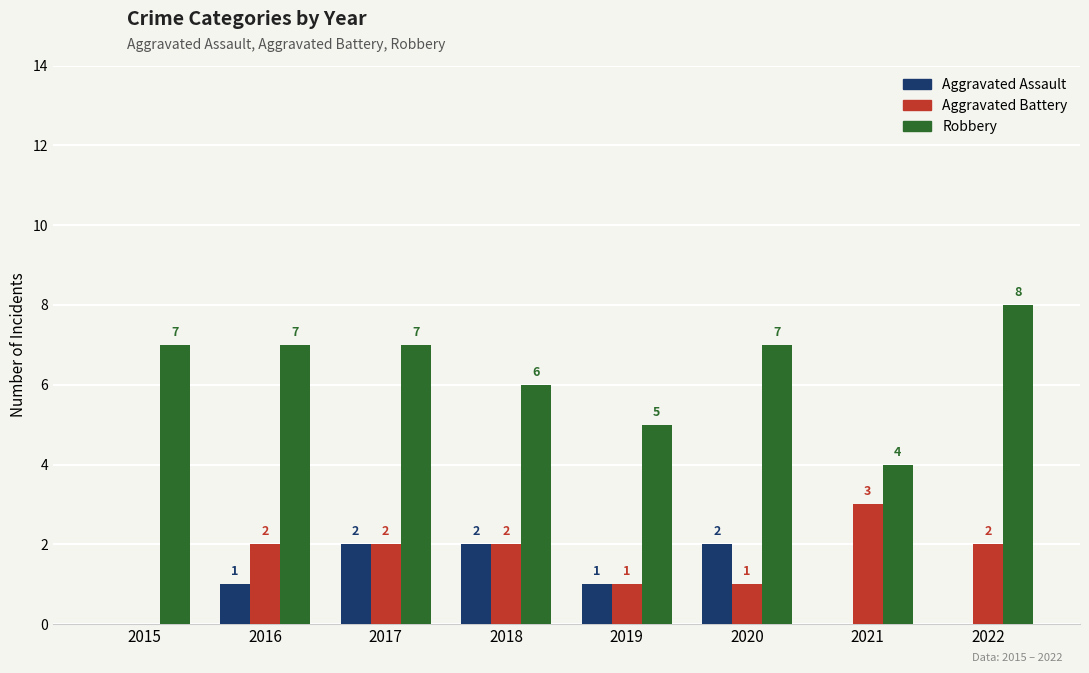

Reading left to right, what are all the values shown in this chart?

Aggravated Assault: 2015=0	2016=1	2017=2	2018=2	2019=1	2020=2	2021=0	2022=0
Aggravated Battery: 2015=0	2016=2	2017=2	2018=2	2019=1	2020=1	2021=3	2022=2
Robbery: 2015=7	2016=7	2017=7	2018=6	2019=5	2020=7	2021=4	2022=8